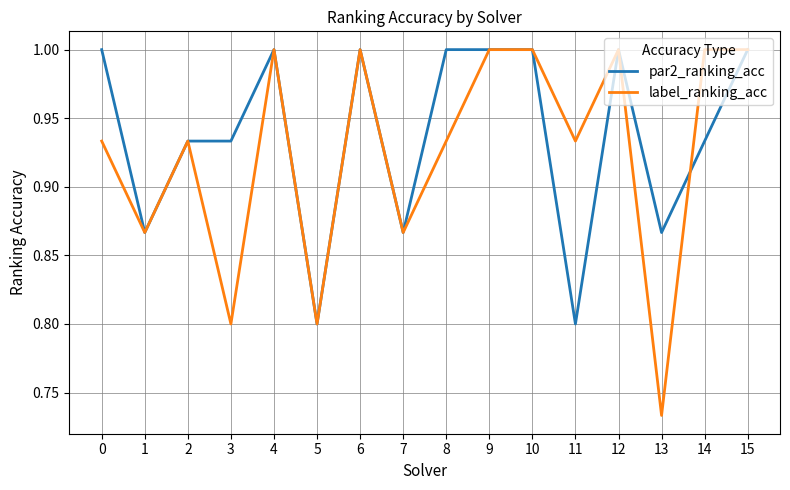

Rank the series by their average value, from lowest to highest.

label_ranking_acc, par2_ranking_acc